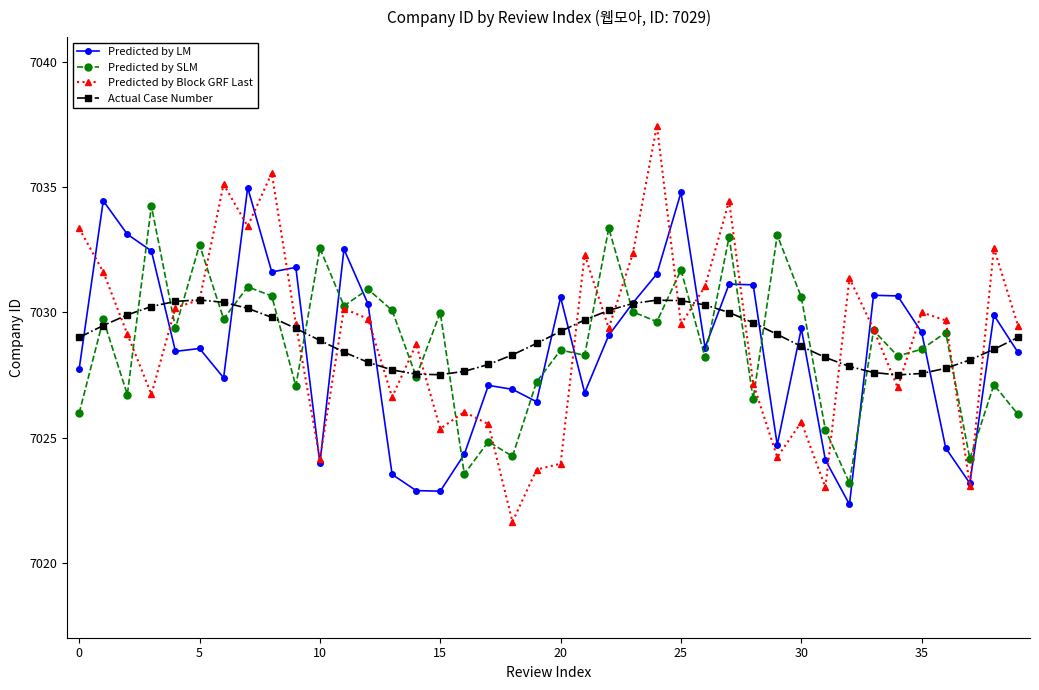

How many data points in Predicted by LM are less than 7029?

20